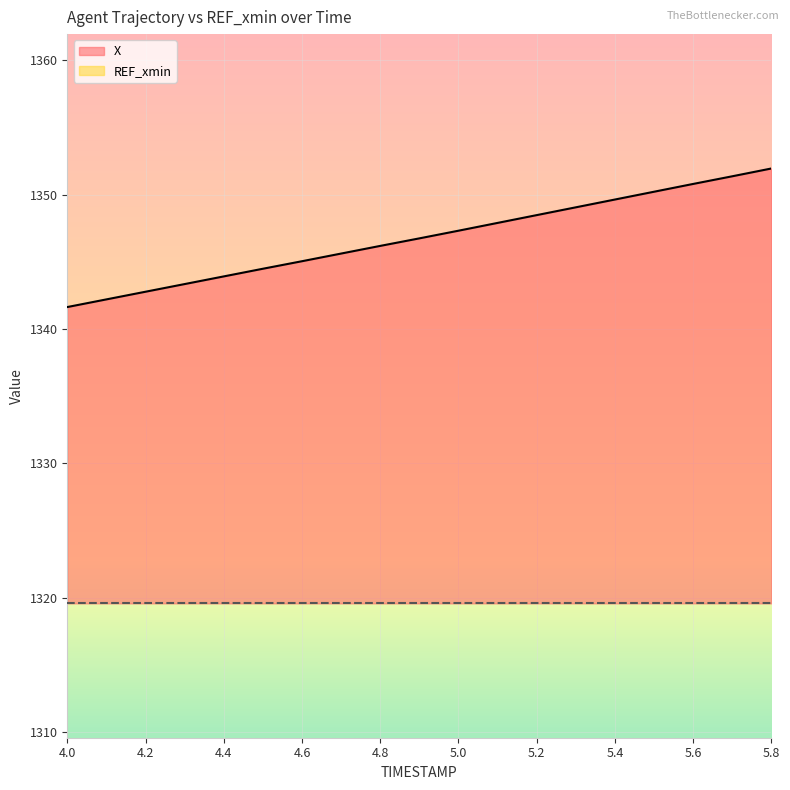

At which category does the chart reach its minimum across all series?

4.0